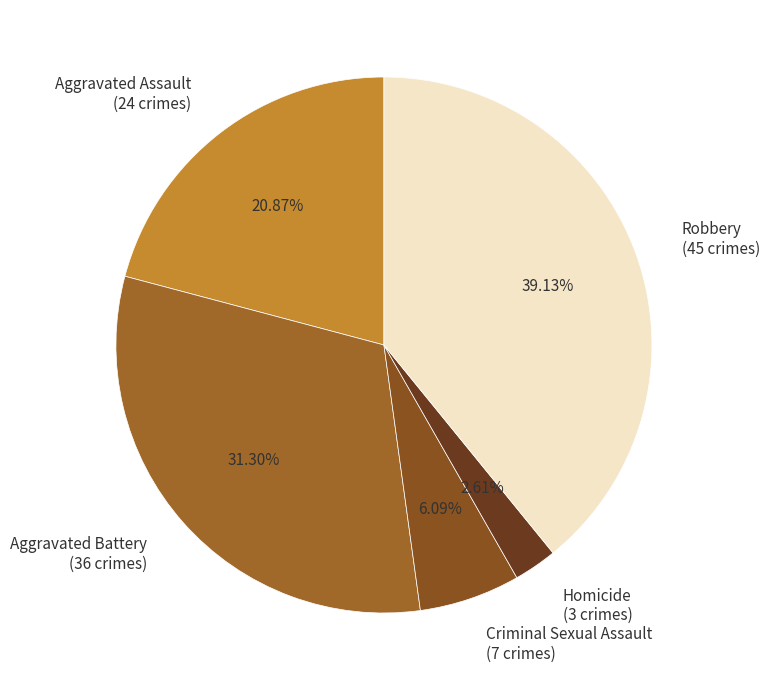

Between Homicide and Robbery, which is larger?

Robbery